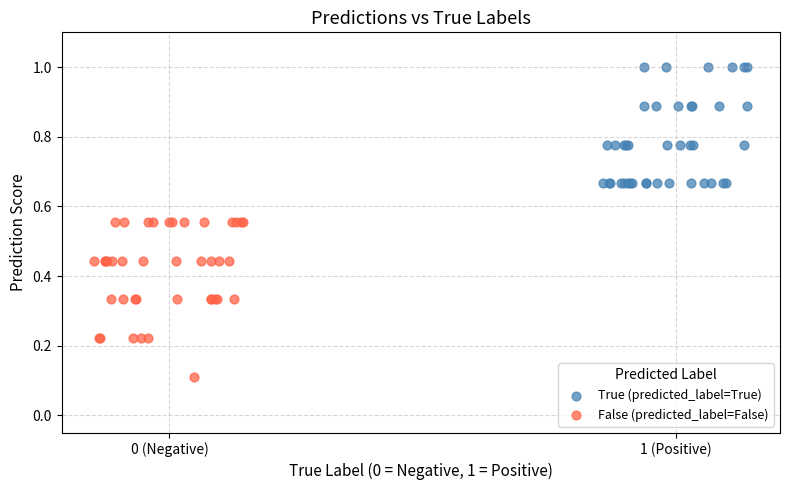

Which series has the largest Y range (max minus min)?

False (predicted_label=False)